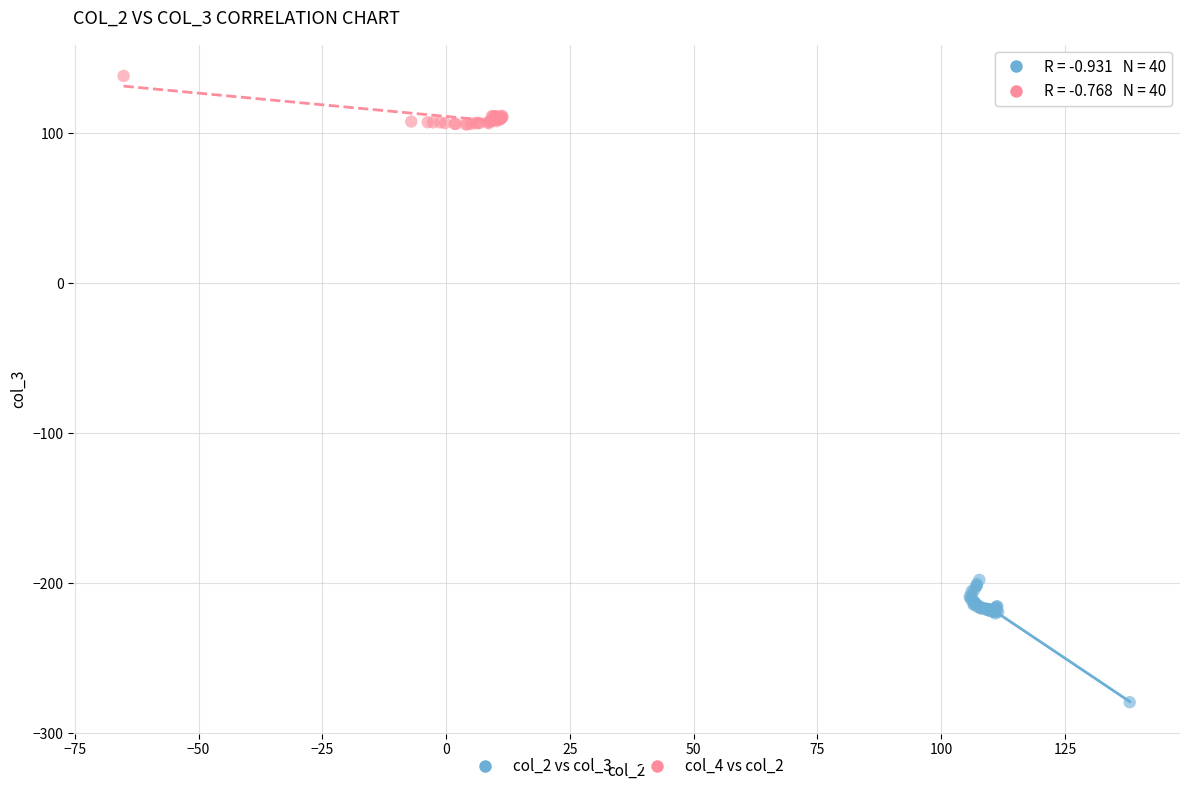

Which series reaches the maximum Y coordinate?

col_4 vs col_2